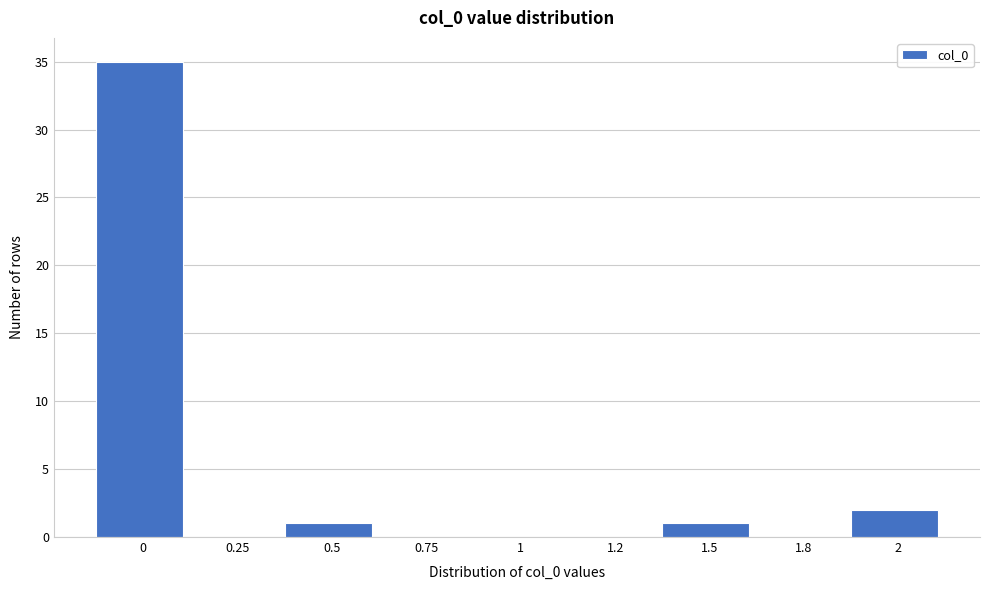

Reading left to right, list all the values displayed in this chart.

0=35	0.25=0	0.5=1	0.75=0	1=0	1.2=0	1.5=1	1.8=0	2=2